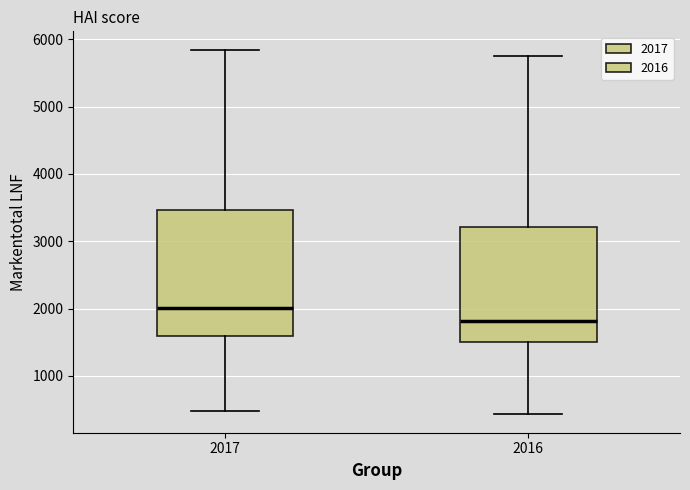

Which box is the tallest, from its lower edge to its upper edge?

2017